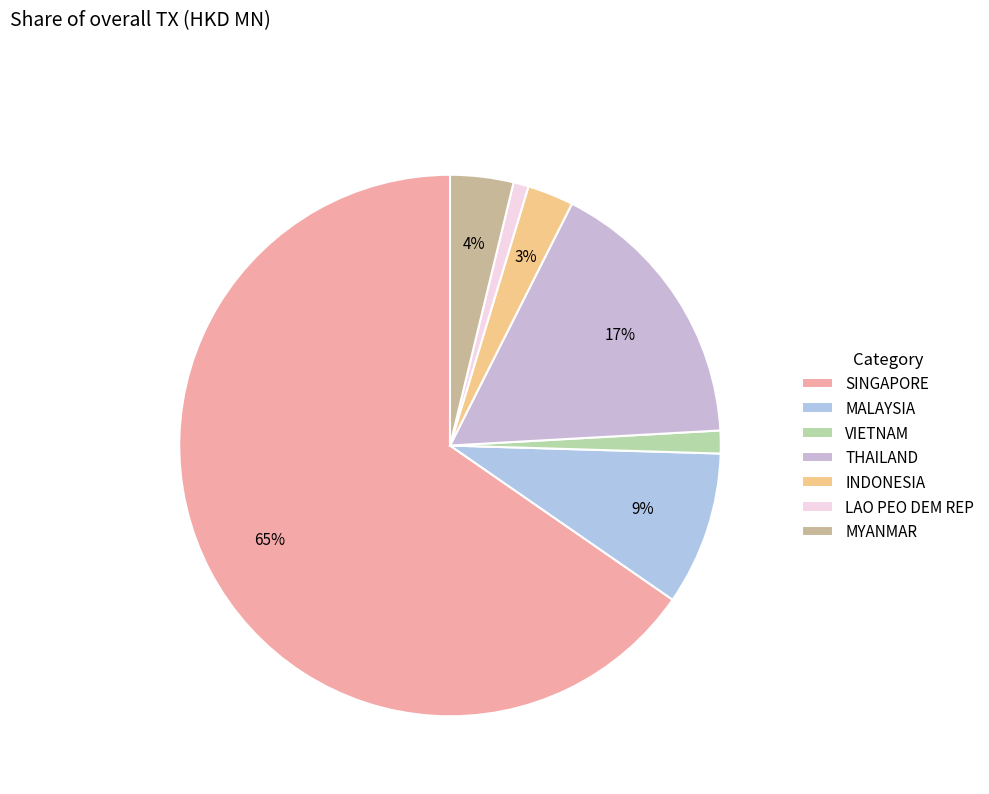

How many segments does this pie chart have?

7